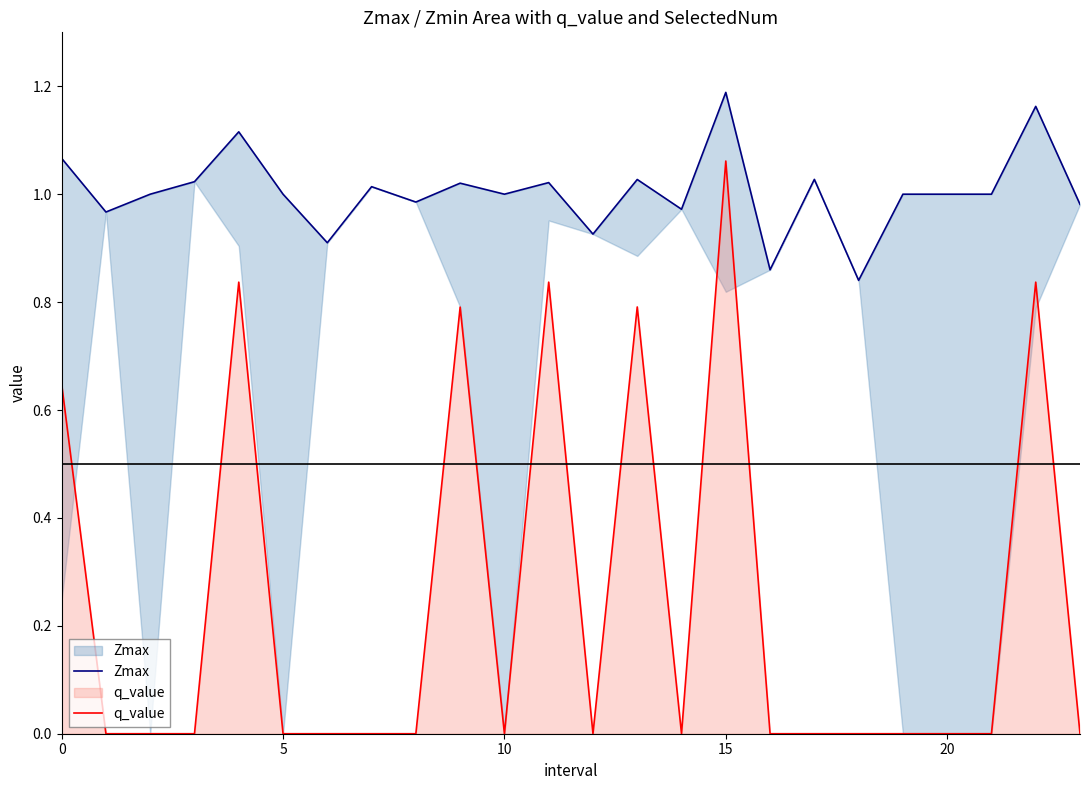

What is the sum of all q_value values?

5.8